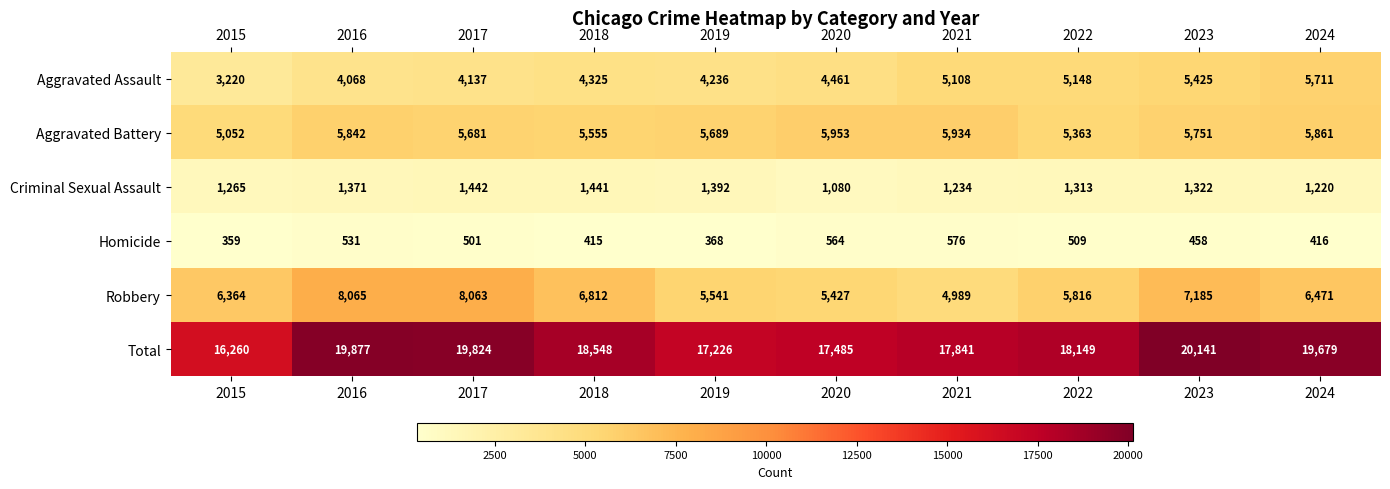

Which series has the largest range (max minus min)?

Total